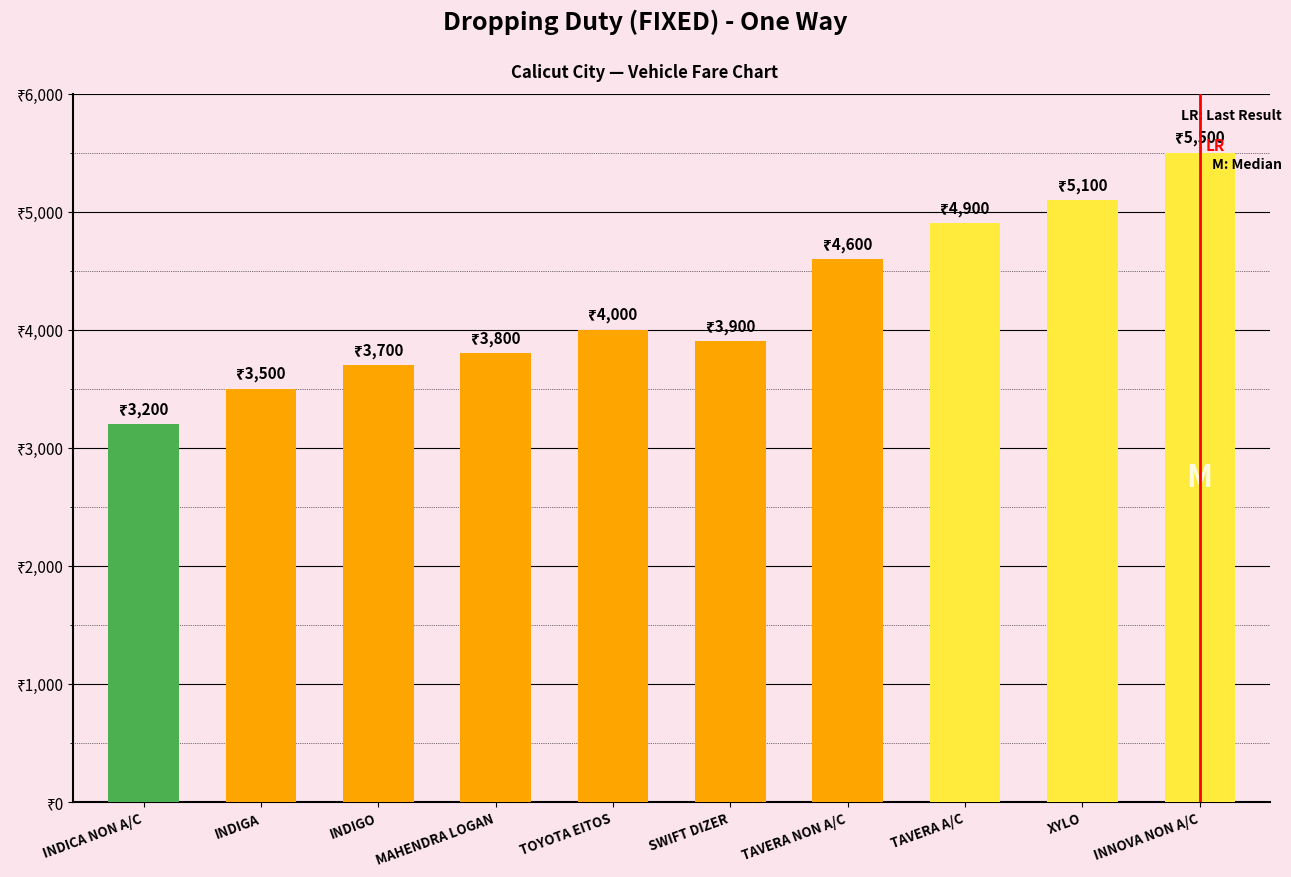

What is the value of the 1st bar from the left?

3200